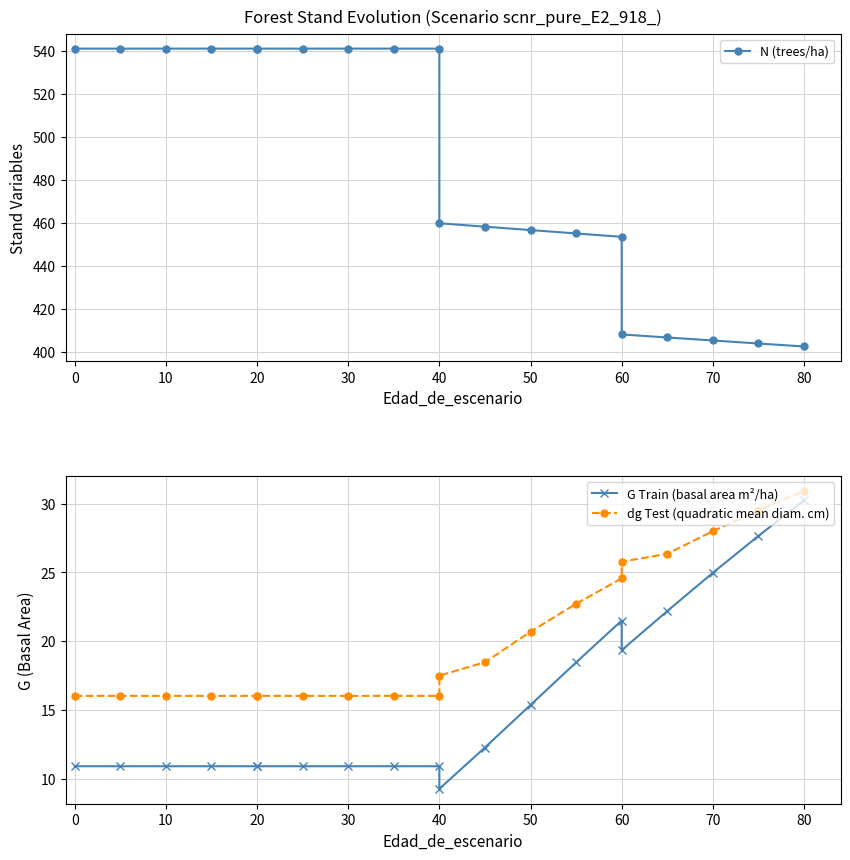

Is the value of dg Test (quadratic mean diam. cm) at 70 greater than the value of G Train (basal area m²/ha) at 60?

Yes